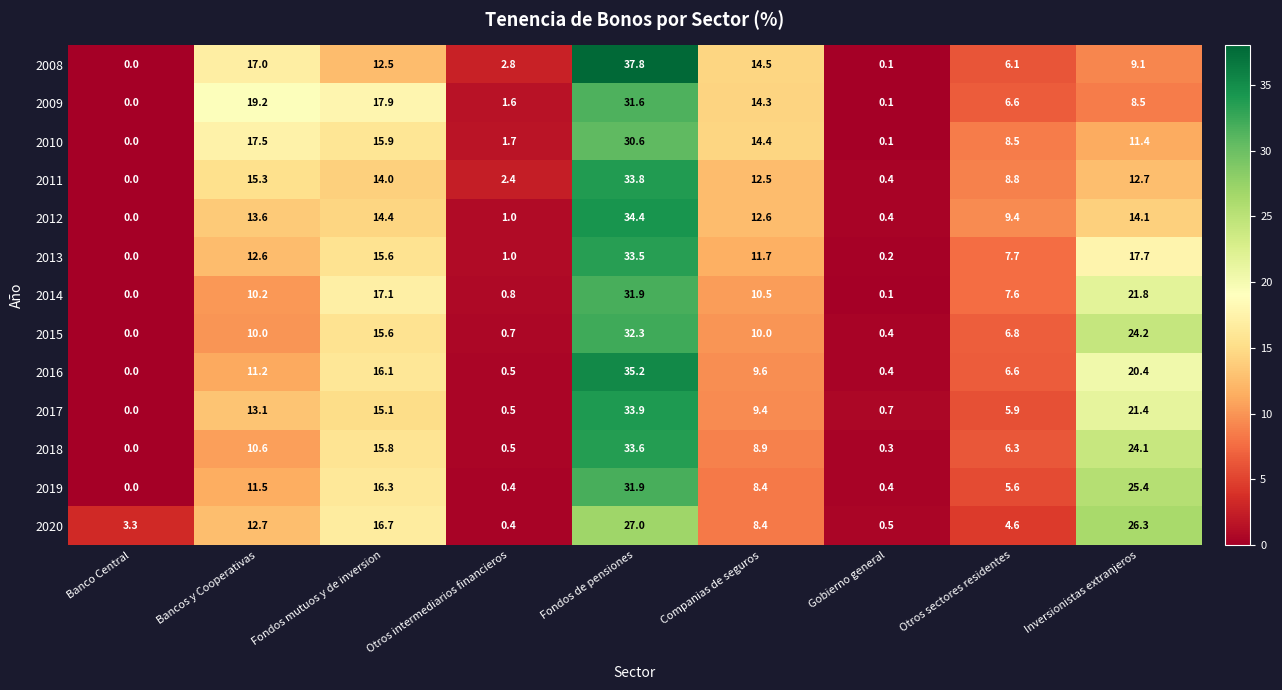

What is the sum of the 2011 values at Inversionistas extranjeros and Gobierno general?

13.1